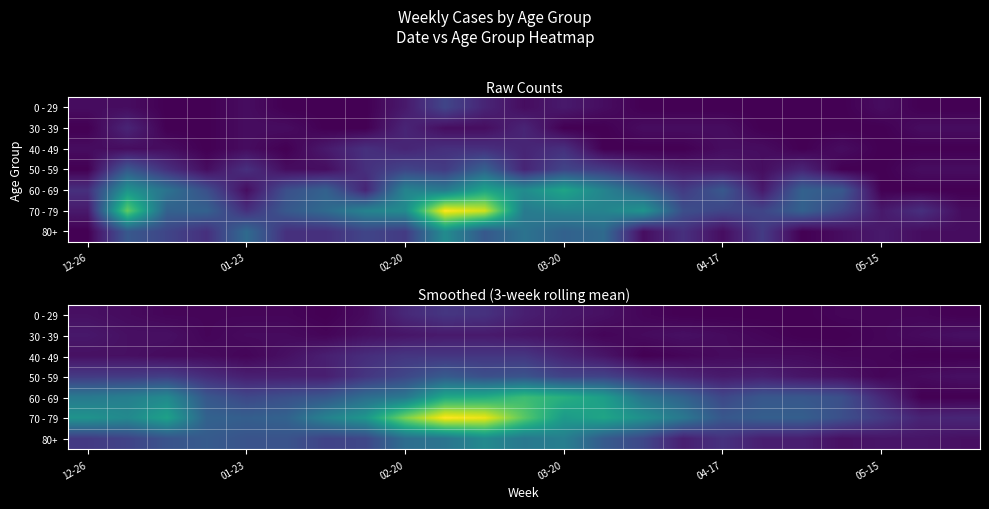

Which series has the largest range (max minus min)?

70 - 79